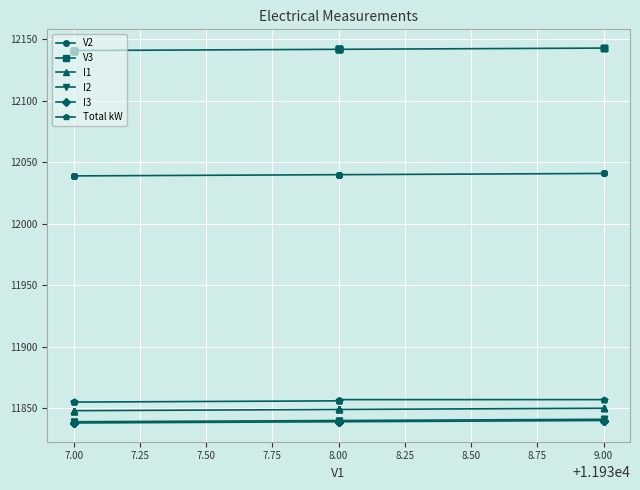

Which series has the largest total across all categories?

V3